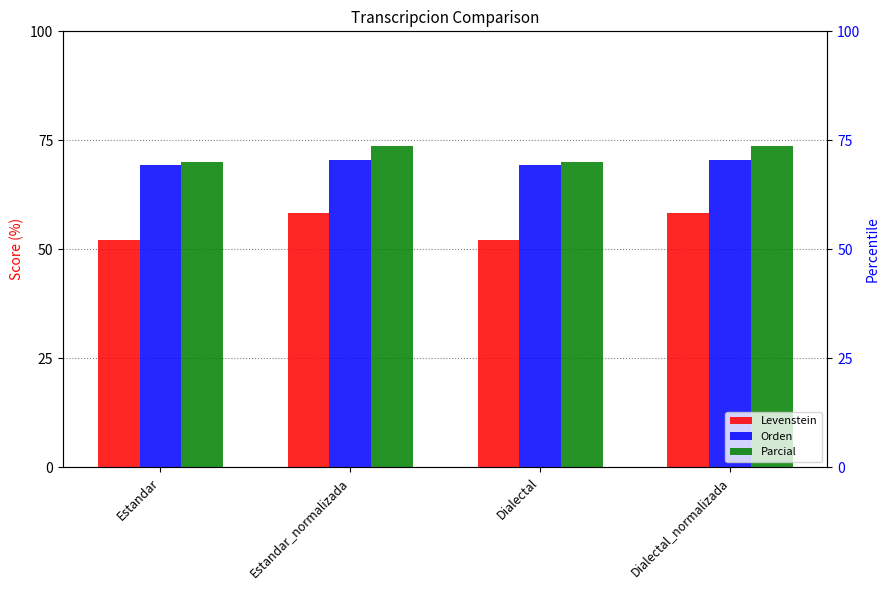

Which series changed the most between Dialectal and Dialectal_normalizada?

Levenstein